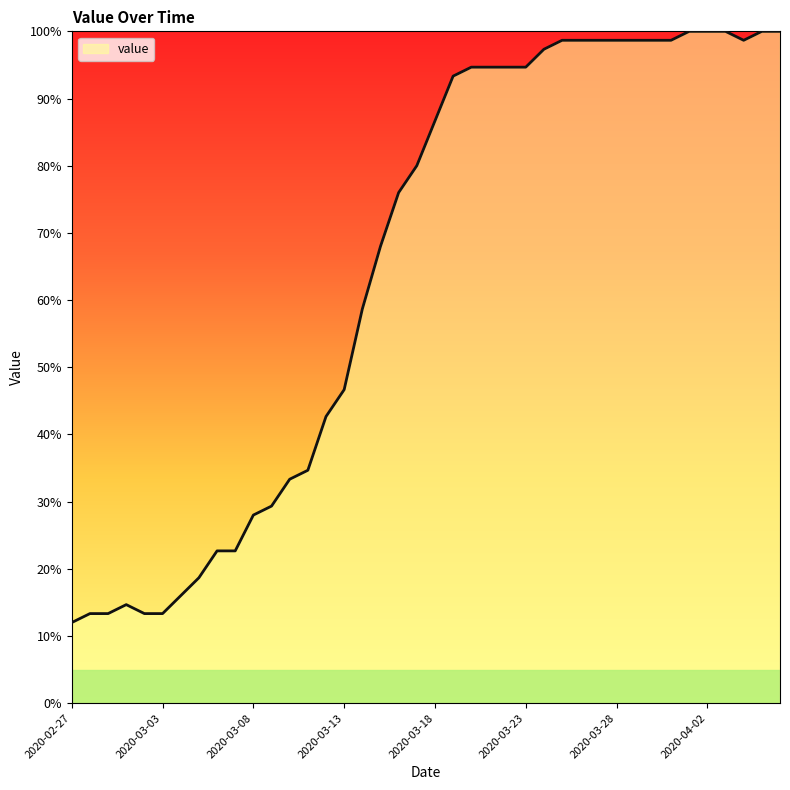

What is the greatest value displayed?

100.0